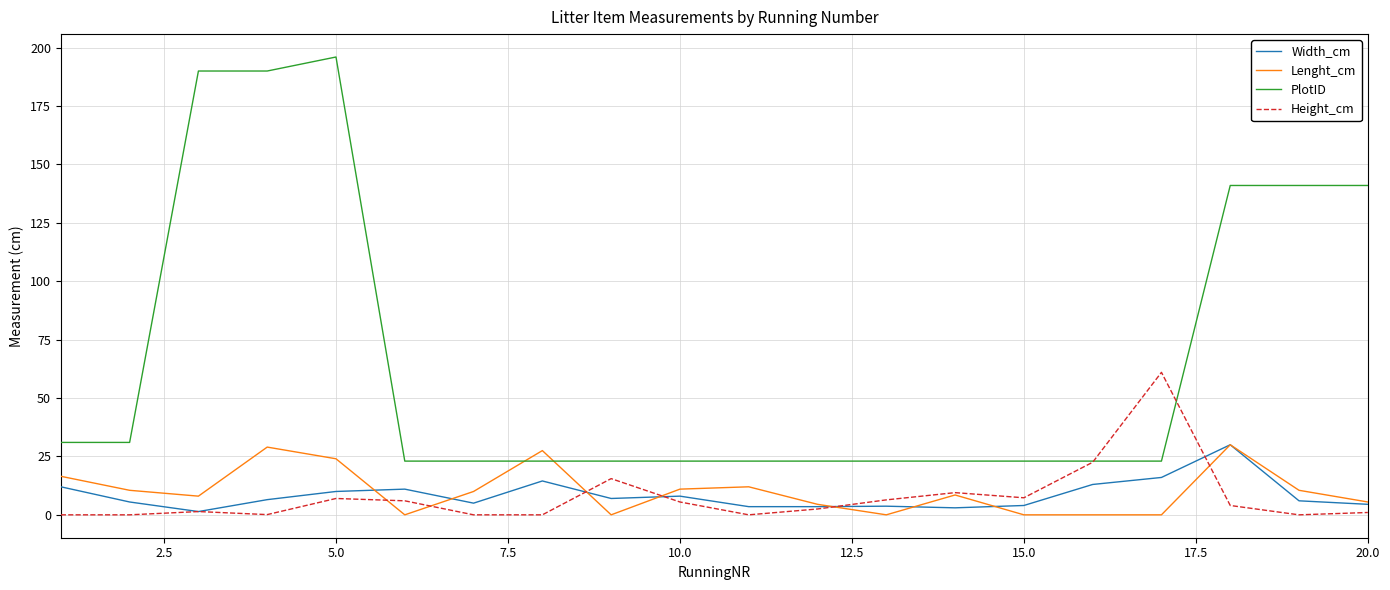

What is the maximum value shown in the chart?

196.0